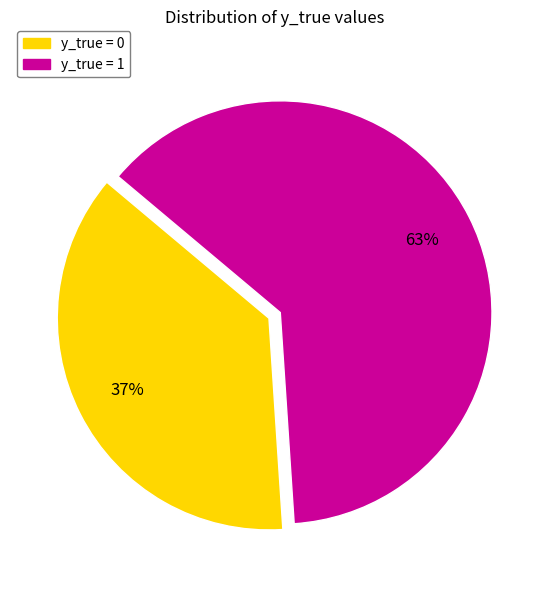

How many segments does this pie chart have?

2